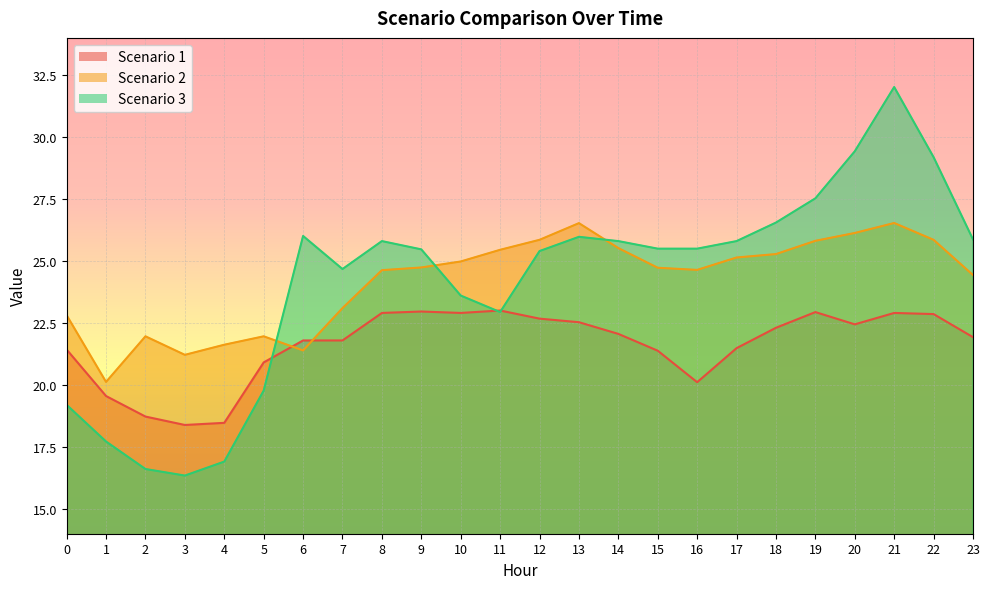

In Scenario 2, how many points are higher than both neighbors (excluding endpoints)?

4